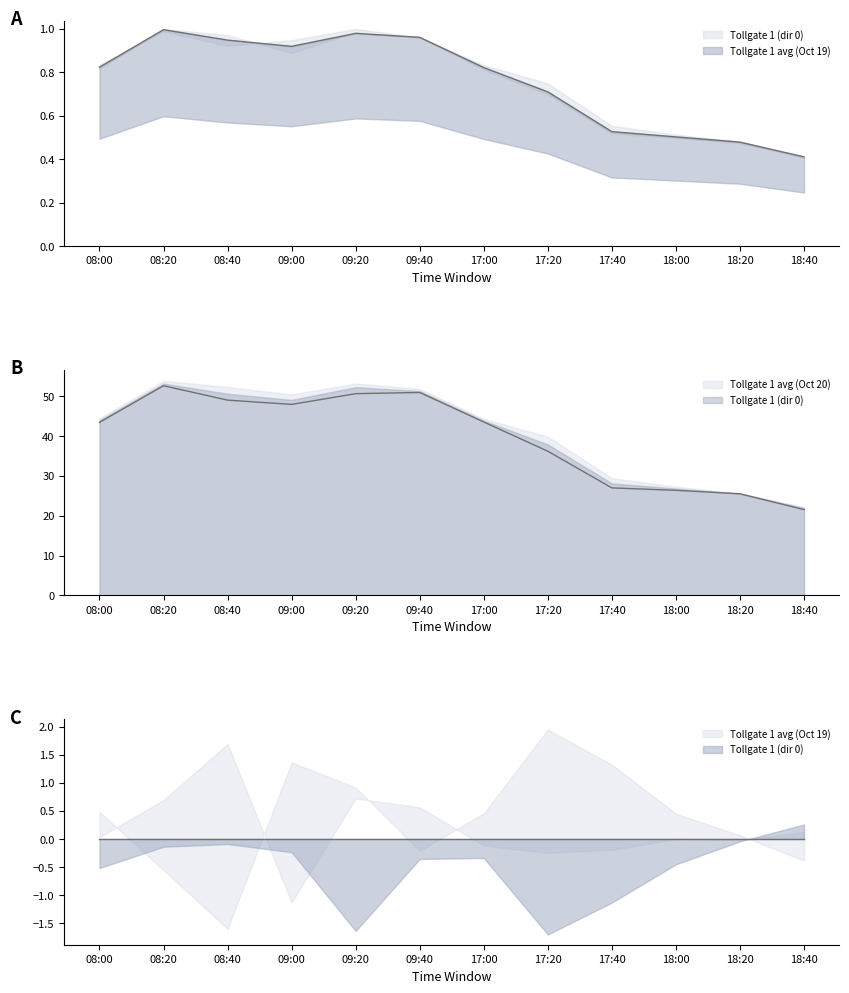

True or false: Tollgate 1 avg (Oct 19) and Tollgate 1 (dir 0) cross at least once.

False